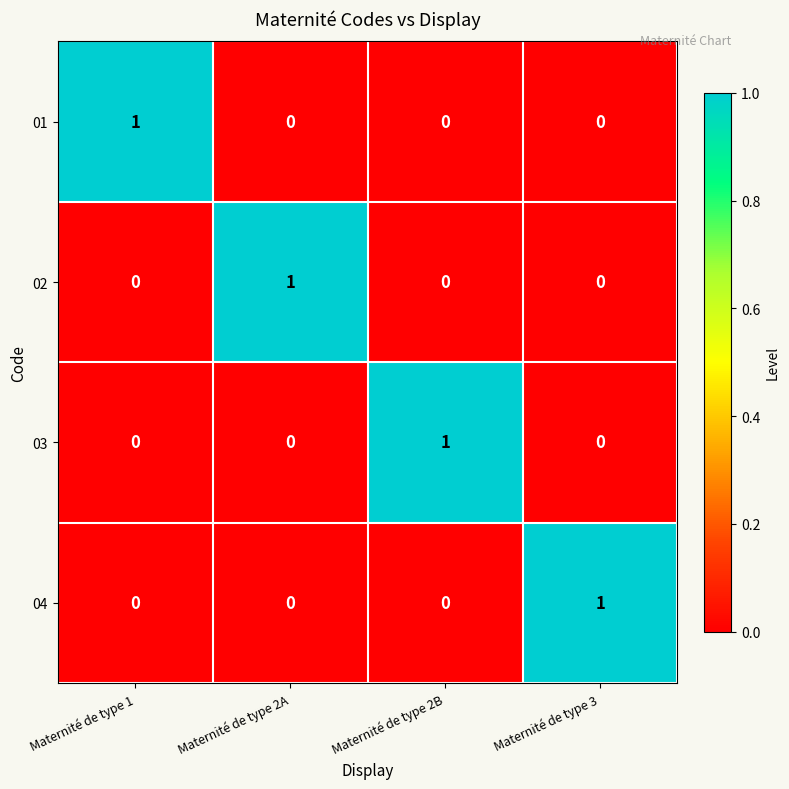

Which category has the highest value in the 01 series?

Maternité de type 1